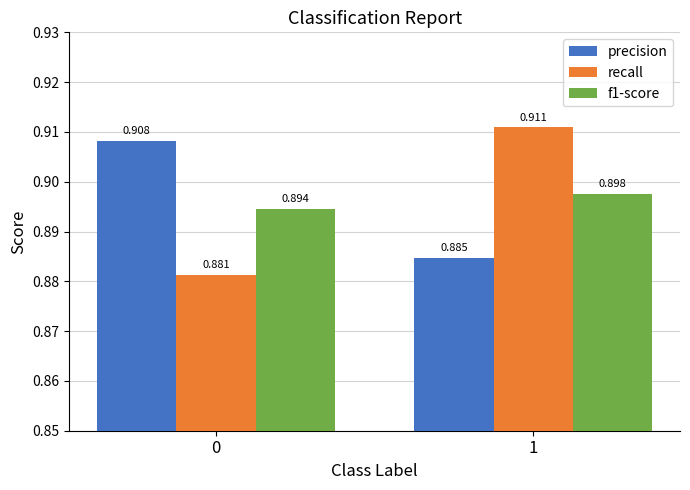

Is the value of recall at 0 greater than the value of precision at 0?

No